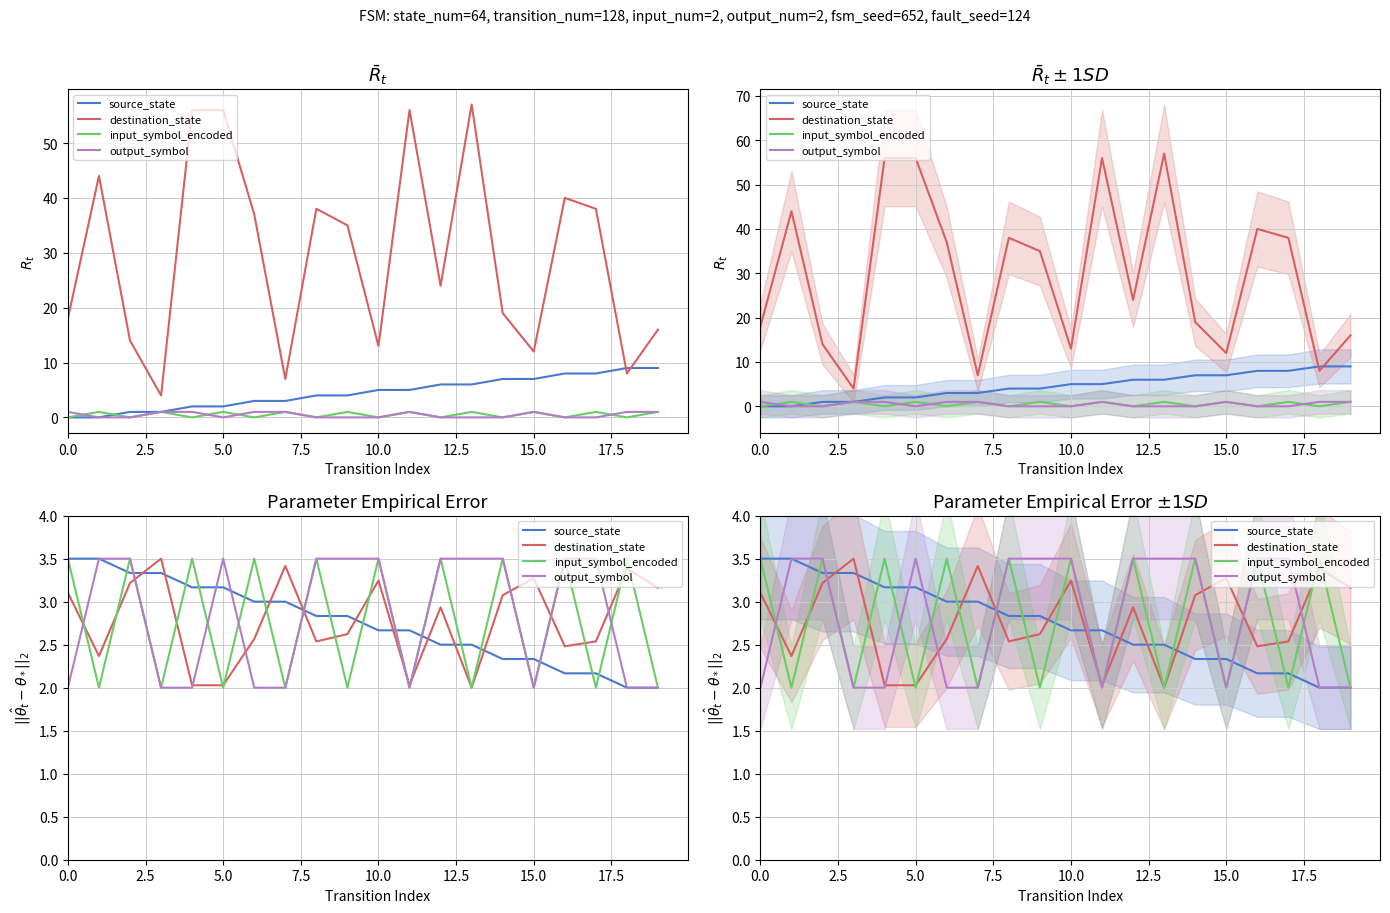

What is the difference between the highest and lowest values at 2.5?

1.5